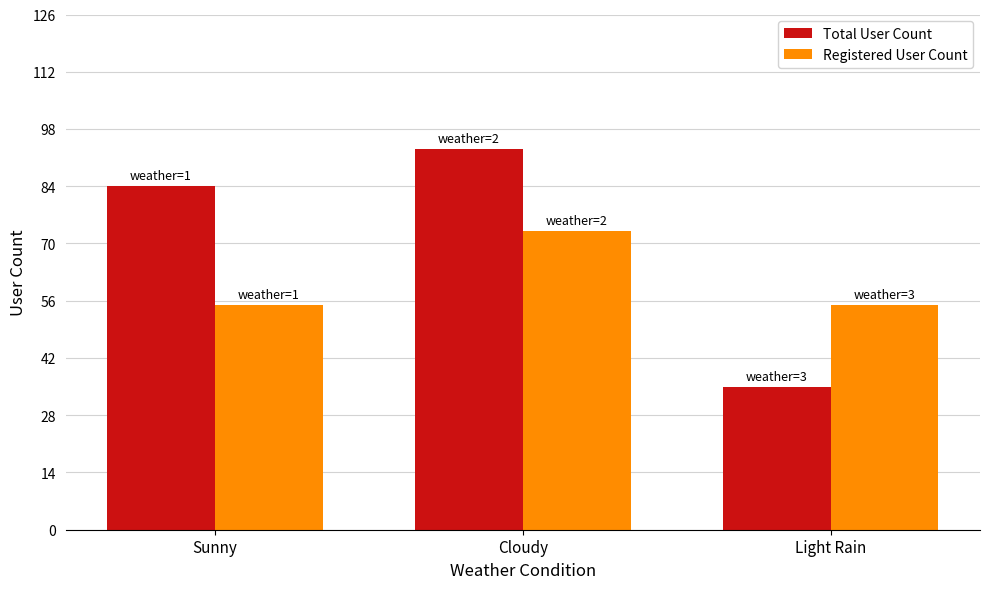

Which series changed the most between Cloudy and Light Rain?

Total User Count